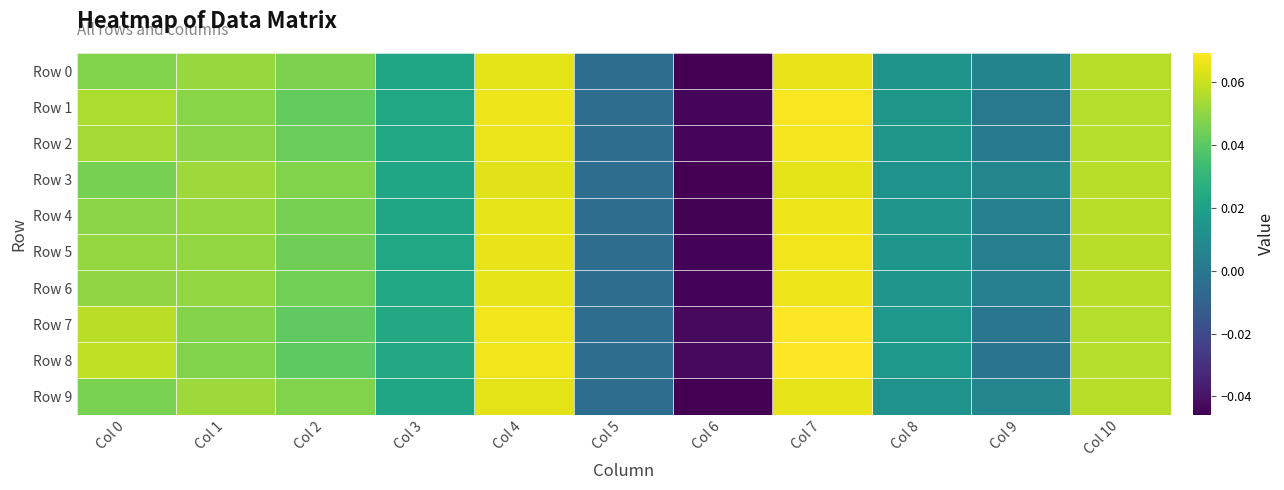

Reading left to right, extract all data points from this chart.

Row 0: Col 0=0.0	Col 1=0.1	Col 2=0.0	Col 3=0.0	Col 4=0.1	Col 5=-0.0	Col 6=-0.0	Col 7=0.1	Col 8=0.0	Col 9=0.0	Col 10=0.1
Row 1: Col 0=0.1	Col 1=0.0	Col 2=0.0	Col 3=0.0	Col 4=0.1	Col 5=-0.0	Col 6=-0.0	Col 7=0.1	Col 8=0.0	Col 9=0.0	Col 10=0.1
Row 2: Col 0=0.1	Col 1=0.0	Col 2=0.0	Col 3=0.0	Col 4=0.1	Col 5=-0.0	Col 6=-0.0	Col 7=0.1	Col 8=0.0	Col 9=0.0	Col 10=0.1
Row 3: Col 0=0.0	Col 1=0.1	Col 2=0.0	Col 3=0.0	Col 4=0.1	Col 5=-0.0	Col 6=-0.0	Col 7=0.1	Col 8=0.0	Col 9=0.0	Col 10=0.1
Row 4: Col 0=0.0	Col 1=0.1	Col 2=0.0	Col 3=0.0	Col 4=0.1	Col 5=-0.0	Col 6=-0.0	Col 7=0.1	Col 8=0.0	Col 9=0.0	Col 10=0.1
Row 5: Col 0=0.1	Col 1=0.1	Col 2=0.0	Col 3=0.0	Col 4=0.1	Col 5=-0.0	Col 6=-0.0	Col 7=0.1	Col 8=0.0	Col 9=0.0	Col 10=0.1
Row 6: Col 0=0.1	Col 1=0.1	Col 2=0.0	Col 3=0.0	Col 4=0.1	Col 5=-0.0	Col 6=-0.0	Col 7=0.1	Col 8=0.0	Col 9=0.0	Col 10=0.1
Row 7: Col 0=0.1	Col 1=0.0	Col 2=0.0	Col 3=0.0	Col 4=0.1	Col 5=-0.0	Col 6=-0.0	Col 7=0.1	Col 8=0.0	Col 9=-0.0	Col 10=0.1
Row 8: Col 0=0.1	Col 1=0.0	Col 2=0.0	Col 3=0.0	Col 4=0.1	Col 5=-0.0	Col 6=-0.0	Col 7=0.1	Col 8=0.0	Col 9=-0.0	Col 10=0.1
Row 9: Col 0=0.0	Col 1=0.1	Col 2=0.0	Col 3=0.0	Col 4=0.1	Col 5=-0.0	Col 6=-0.0	Col 7=0.1	Col 8=0.0	Col 9=0.0	Col 10=0.1